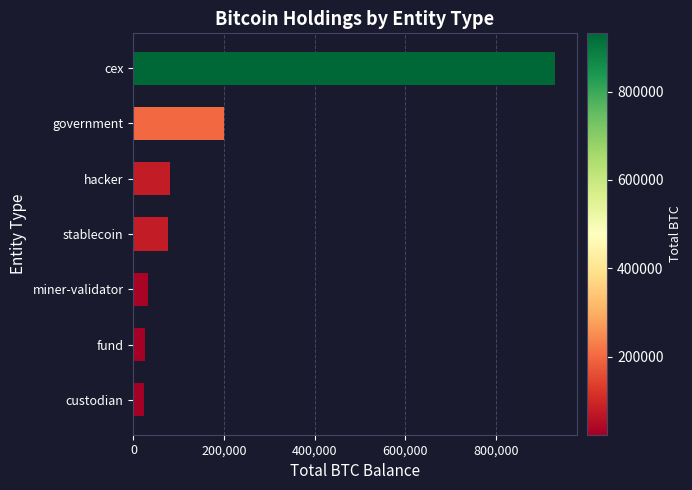

What is the sum of the values at hacker and fund?

104889.9